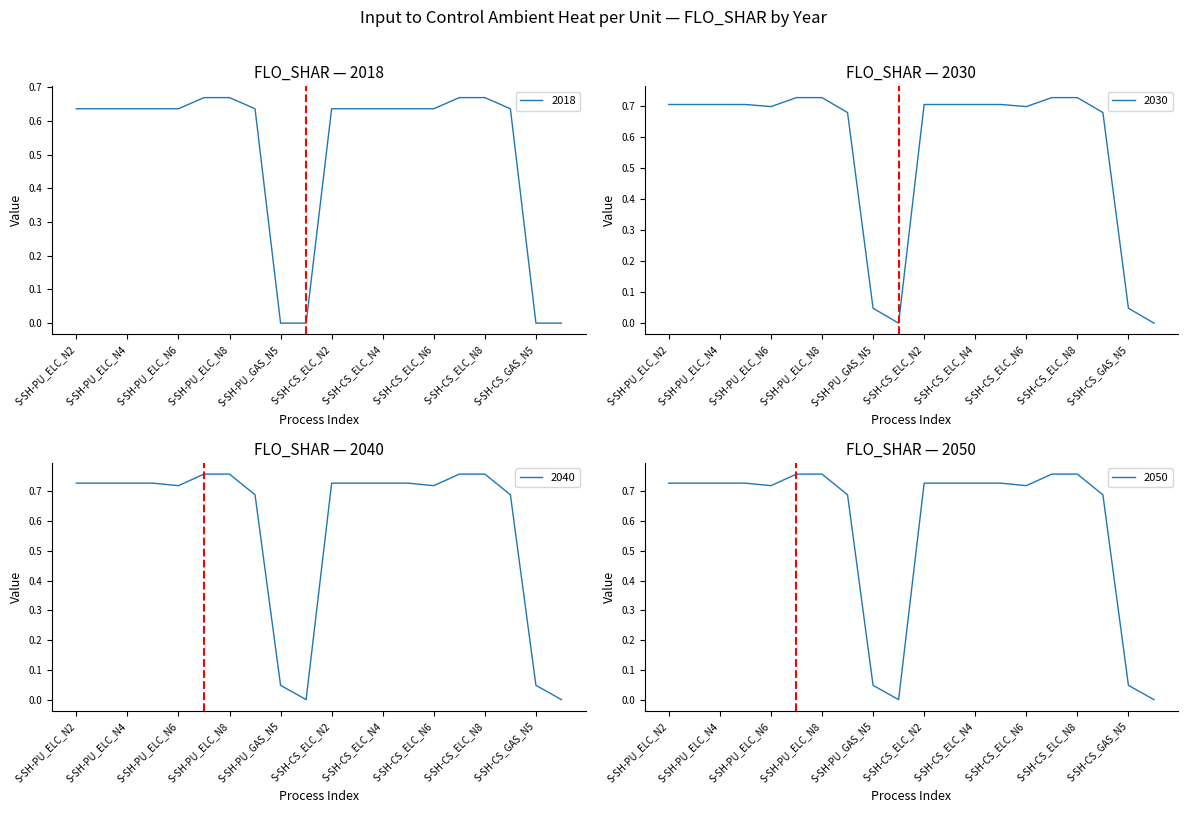

Reading left to right, what are all the values shown in this chart?

2018: 0.6	0.6	0.6	0.6	0.6	0.7	0.7	0.6	0.0	0.0	0.6	0.6	0.6	0.6	0.6	0.7	0.7	0.6	0.0	0.0
2030: 0.7	0.7	0.7	0.7	0.7	0.7	0.7	0.7	0.0	0.0	0.7	0.7	0.7	0.7	0.7	0.7	0.7	0.7	0.0	0.0
2040: 0.7	0.7	0.7	0.7	0.7	0.8	0.8	0.7	0.0	0.0	0.7	0.7	0.7	0.7	0.7	0.8	0.8	0.7	0.0	0.0
2050: 0.7	0.7	0.7	0.7	0.7	0.8	0.8	0.7	0.0	0.0	0.7	0.7	0.7	0.7	0.7	0.8	0.8	0.7	0.0	0.0